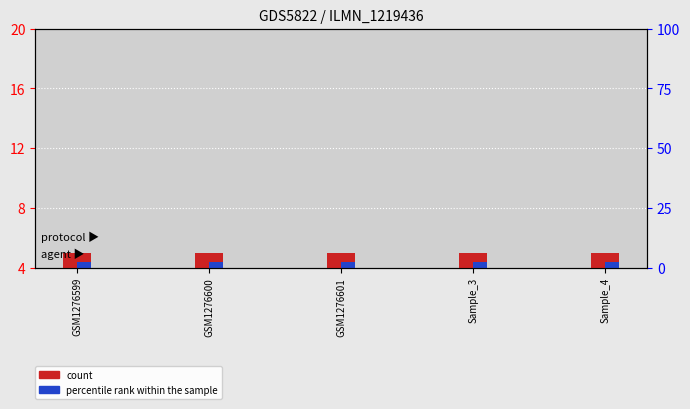

Rank the series by their average value, from highest to lowest.

count, percentile rank within the sample